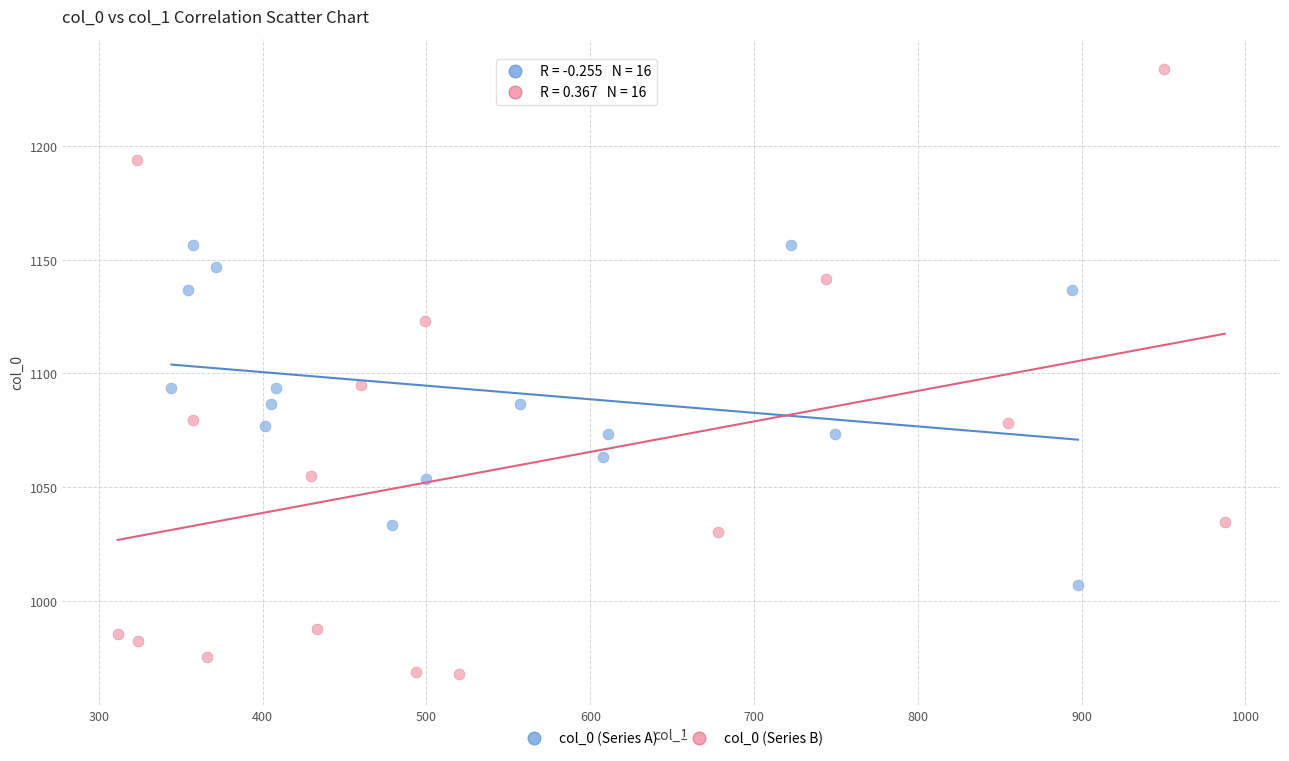

Which series has the largest Y range (max minus min)?

col_0 (Series B)